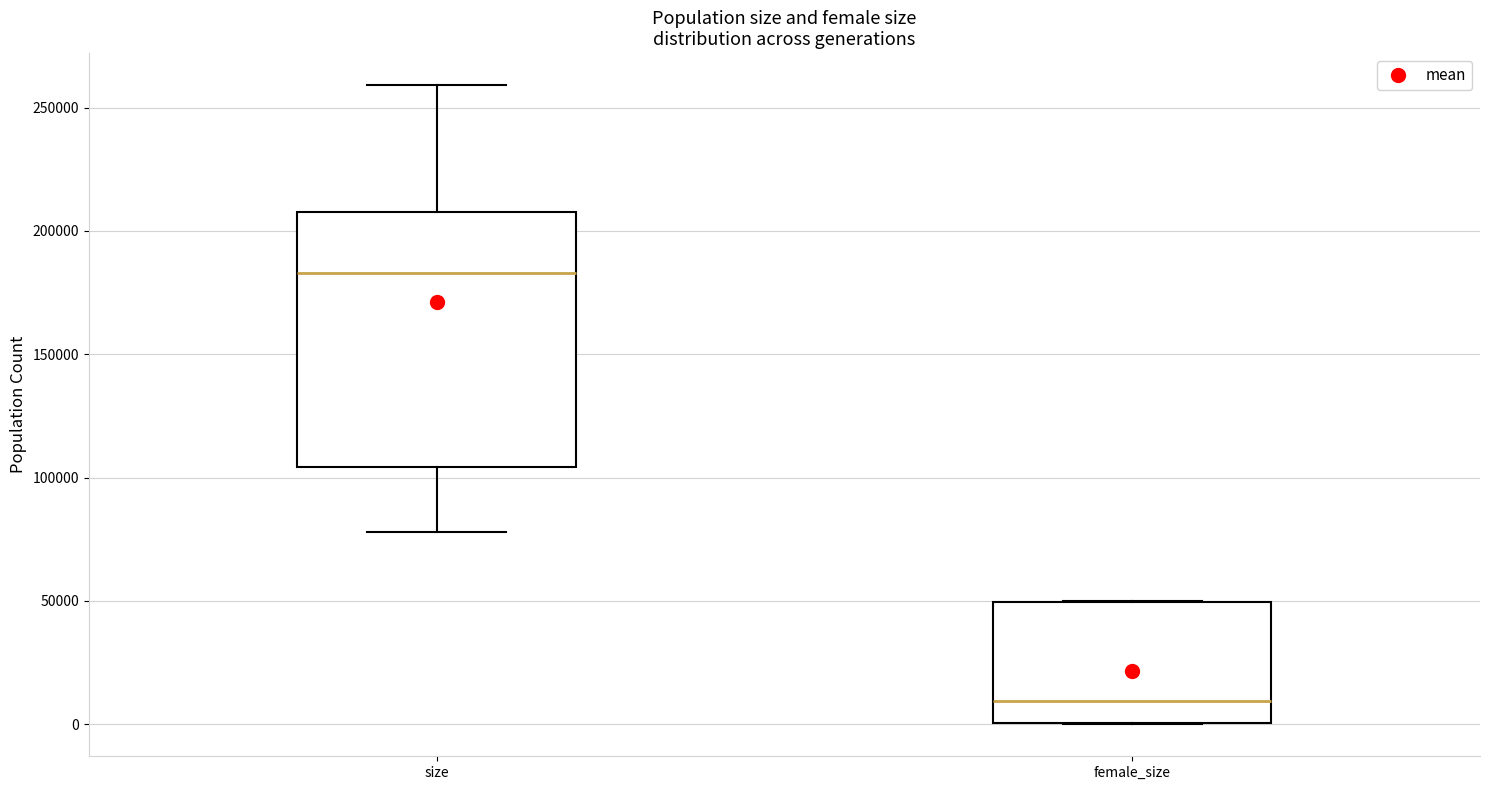

Reading left to right, transcribe this box plot: for each box, give where its median line is, the range the box spans, and where its two whiskers end, as read against the y-axis. The values are not printed on the chart, so give them approximately, as read against the axis.

size: median 185000, box 105000 to 210000, whiskers 80000 to 260000
female_size: median 10000, box 0 to 50000, whiskers 0 to 50000